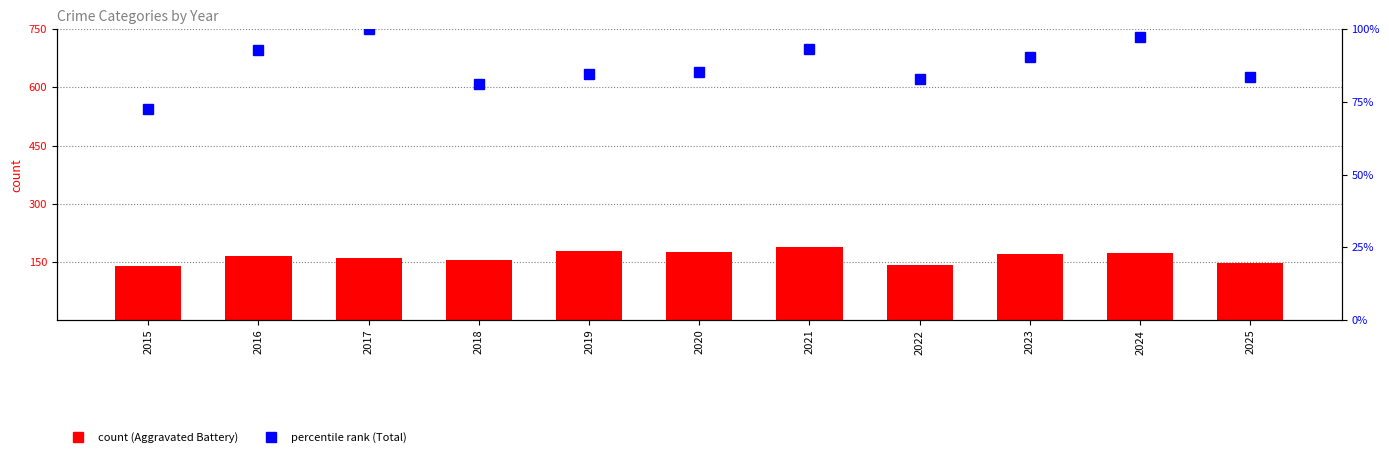

Read the Total (percentile rank) value at 2023.

90.5